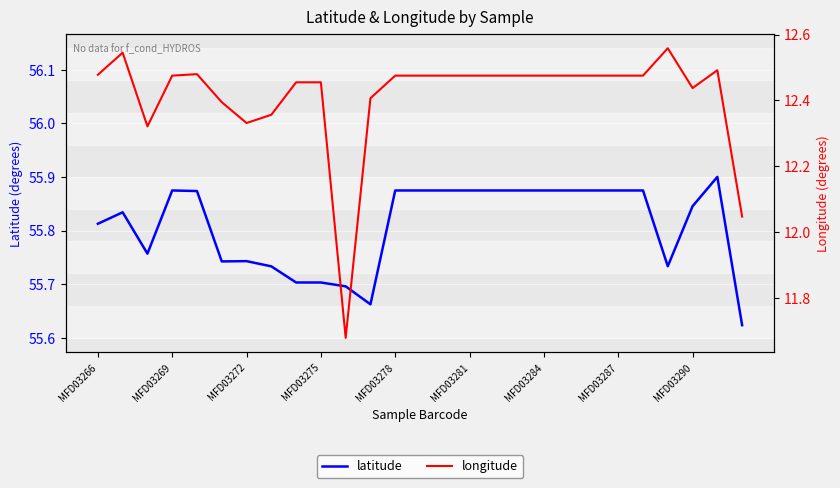

True or false: longitude and latitude intersect in this chart.

False